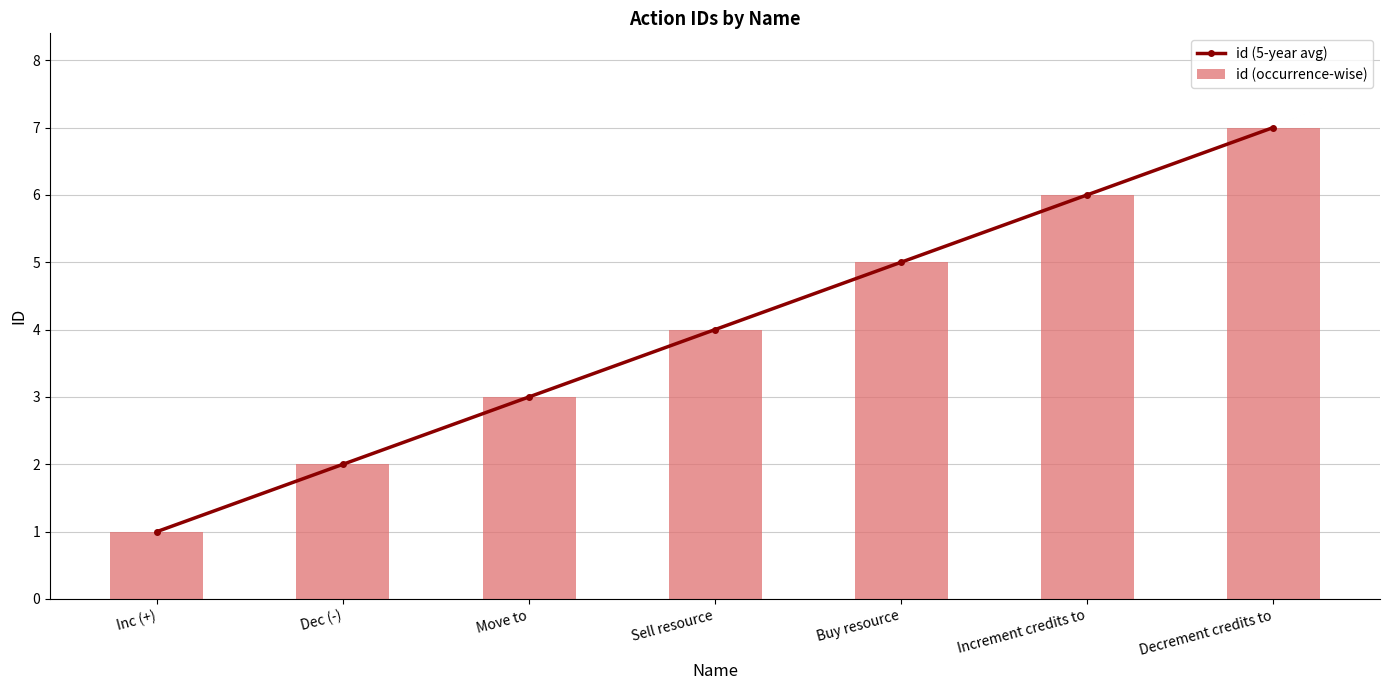

How many id (5-year avg) values are between 2 and 6?

5